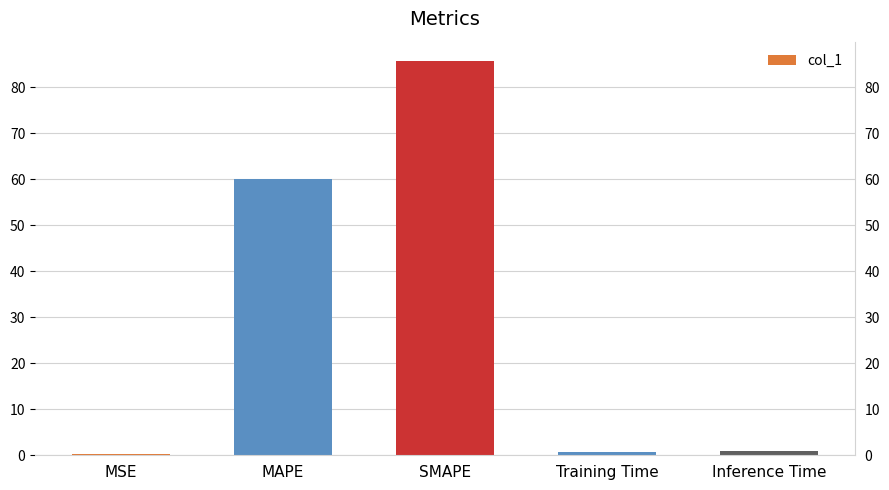

Reading left to right, what are all the values shown in this chart?

MSE=0.2	MAPE=60.0	SMAPE=85.6	Training Time=0.8	Inference Time=0.9